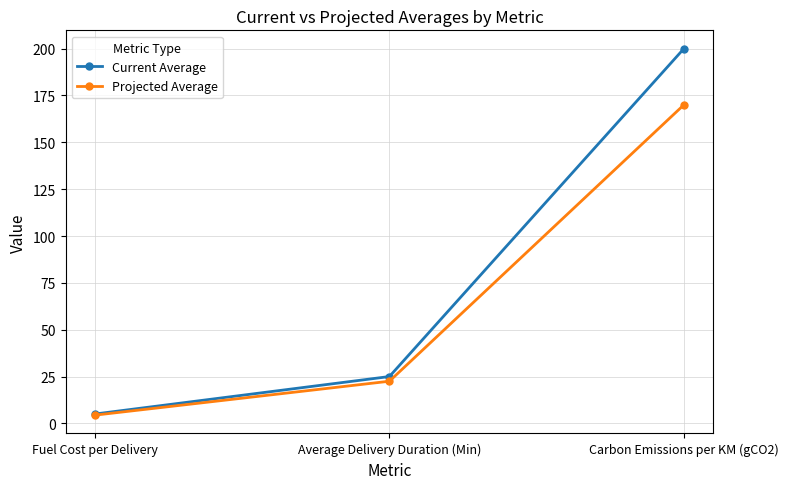

Is the value of Projected Average at Carbon Emissions per KM (gCO2) greater than the value of Current Average at Carbon Emissions per KM (gCO2)?

No